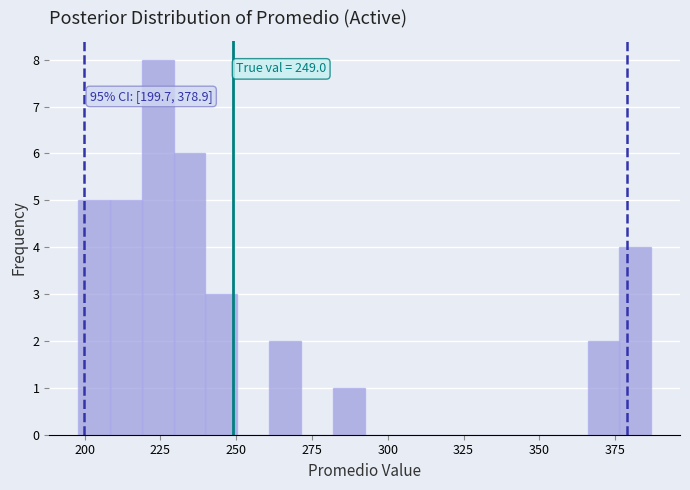

Around what value on the x-axis is the tallest bar? Give the approximate position of its centre, as read against the axis.

225